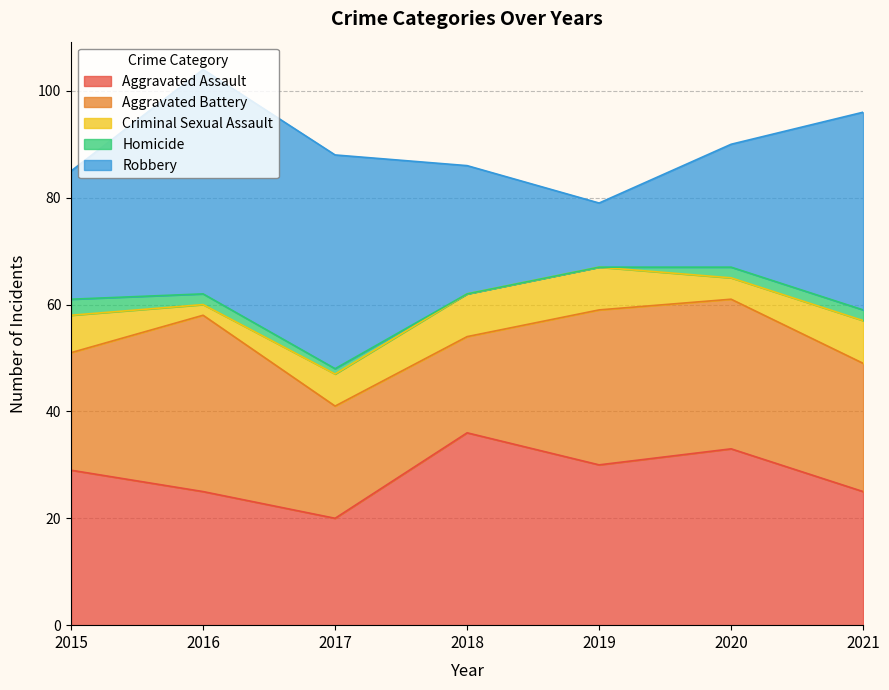

What is the sum of all Aggravated Battery values?

175